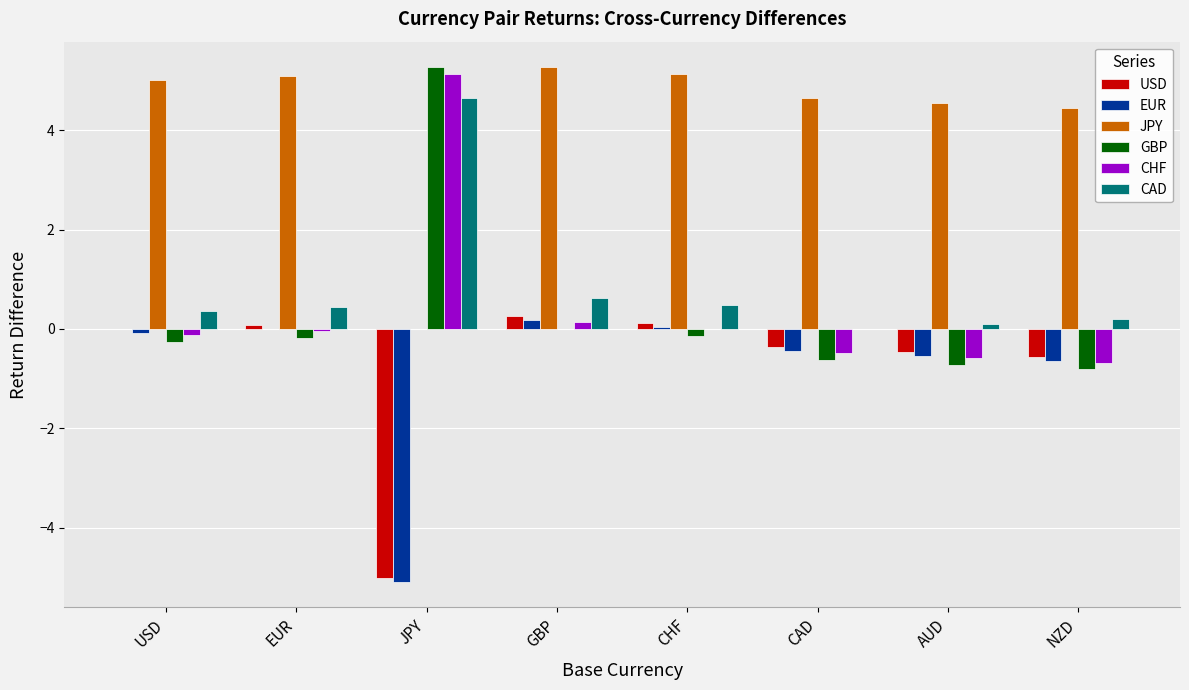

Is the value of USD at AUD greater than the value of EUR at GBP?

No